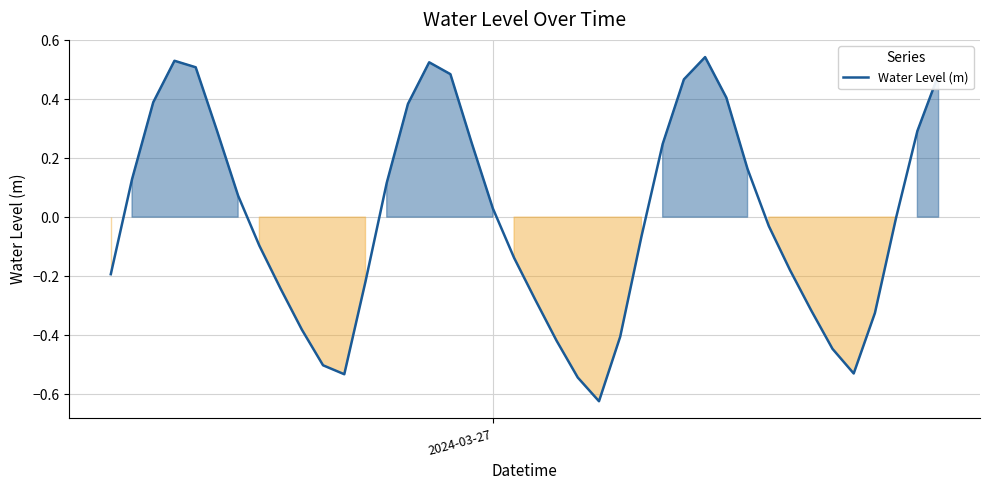

How many lines are shown in the chart?

1